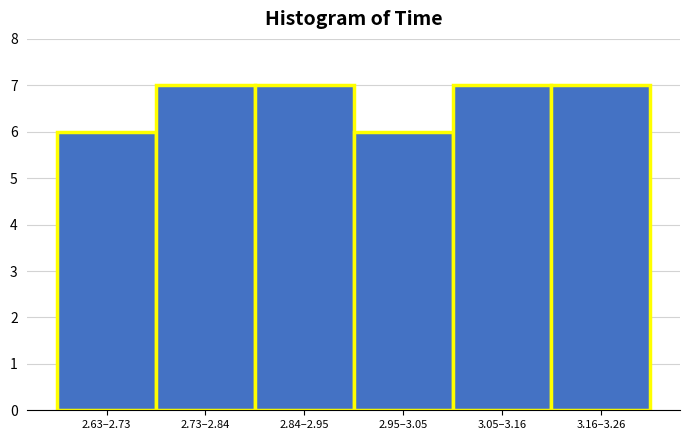

Reading right to left, what are all the values shown in this chart?

3.16–3.26=7	3.05–3.16=7	2.95–3.05=6	2.84–2.95=7	2.73–2.84=7	2.63–2.73=6